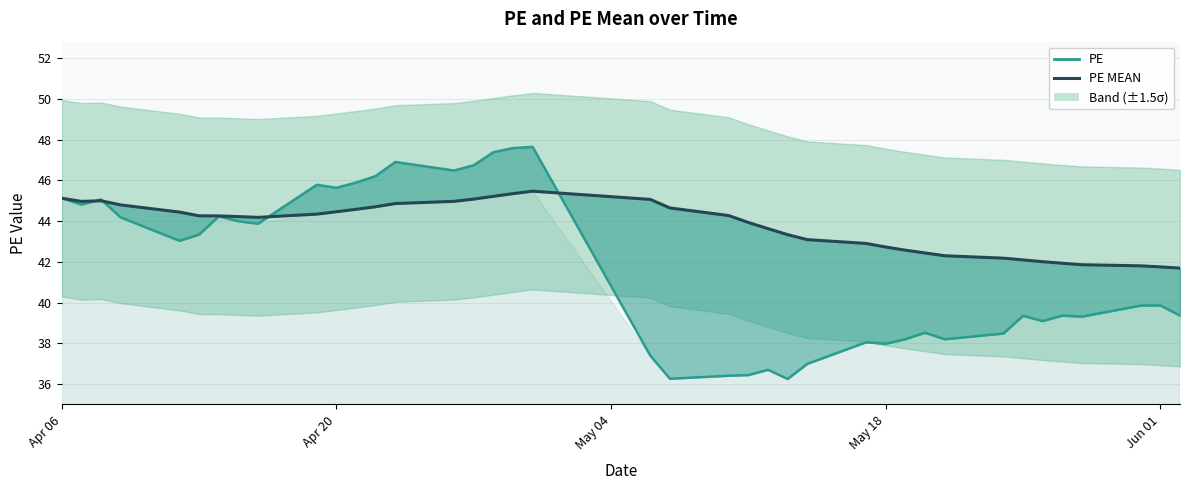

What is the minimum value for PE?

36.2